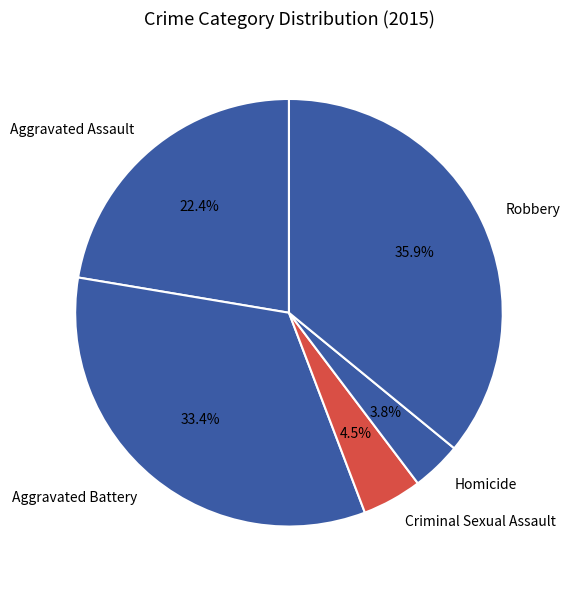

To the nearest percent, what portion does Robbery represent?

36%